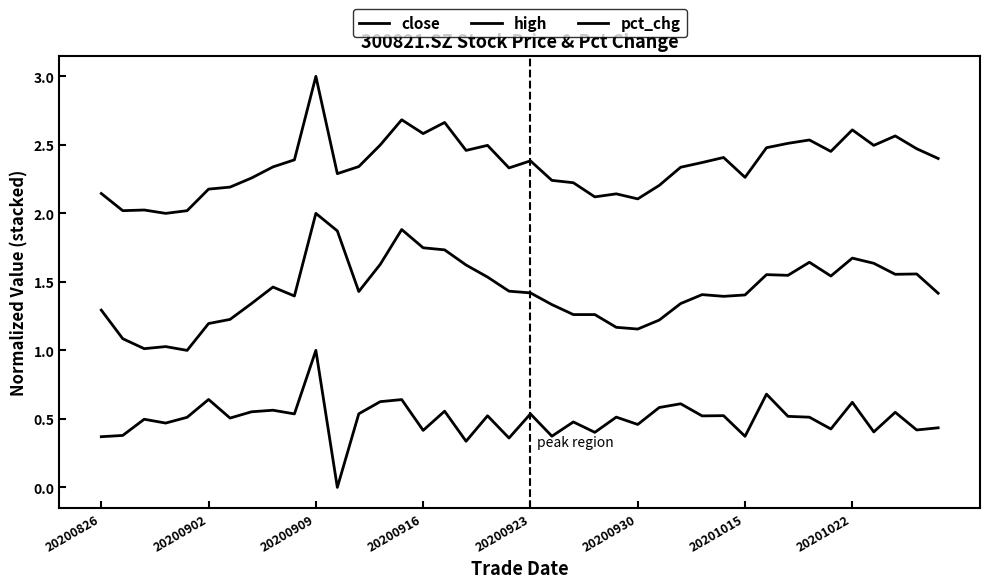

How many lines are shown in the chart?

3